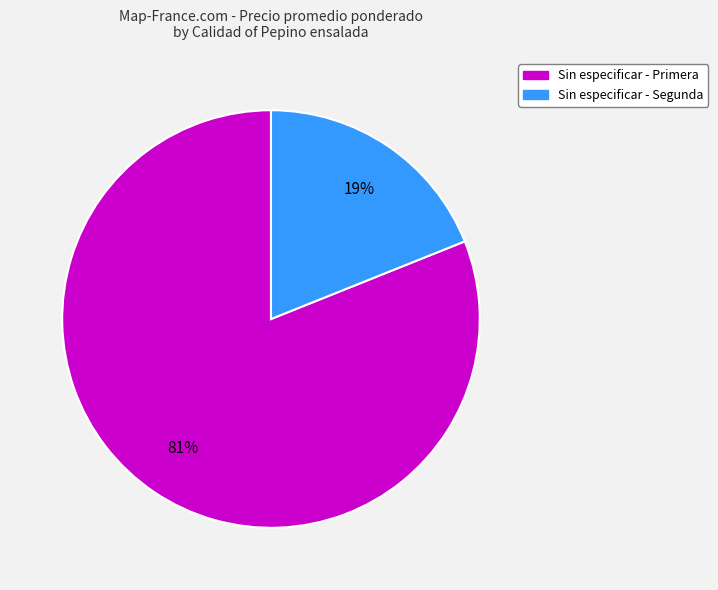

Is there a majority slice in this chart?

Yes